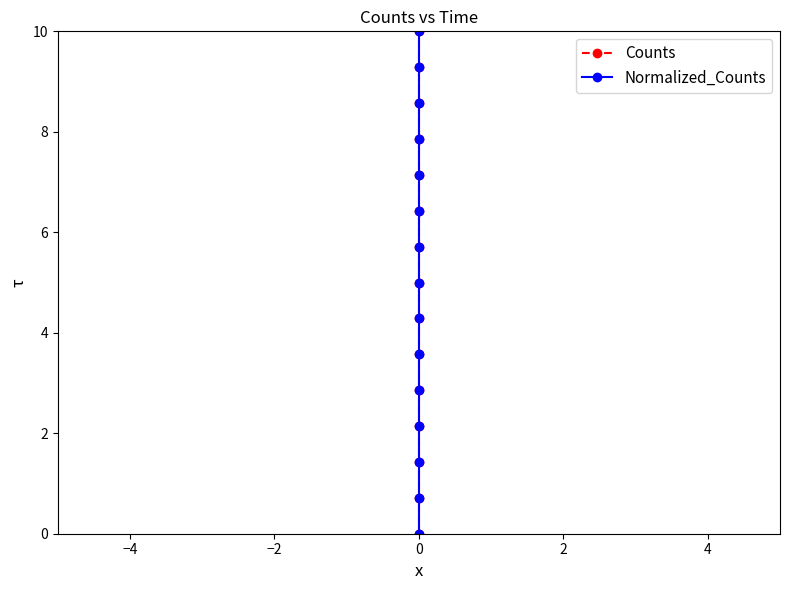

True or false: Normalized_Counts has more than 2 points higher than both neighbors.

False